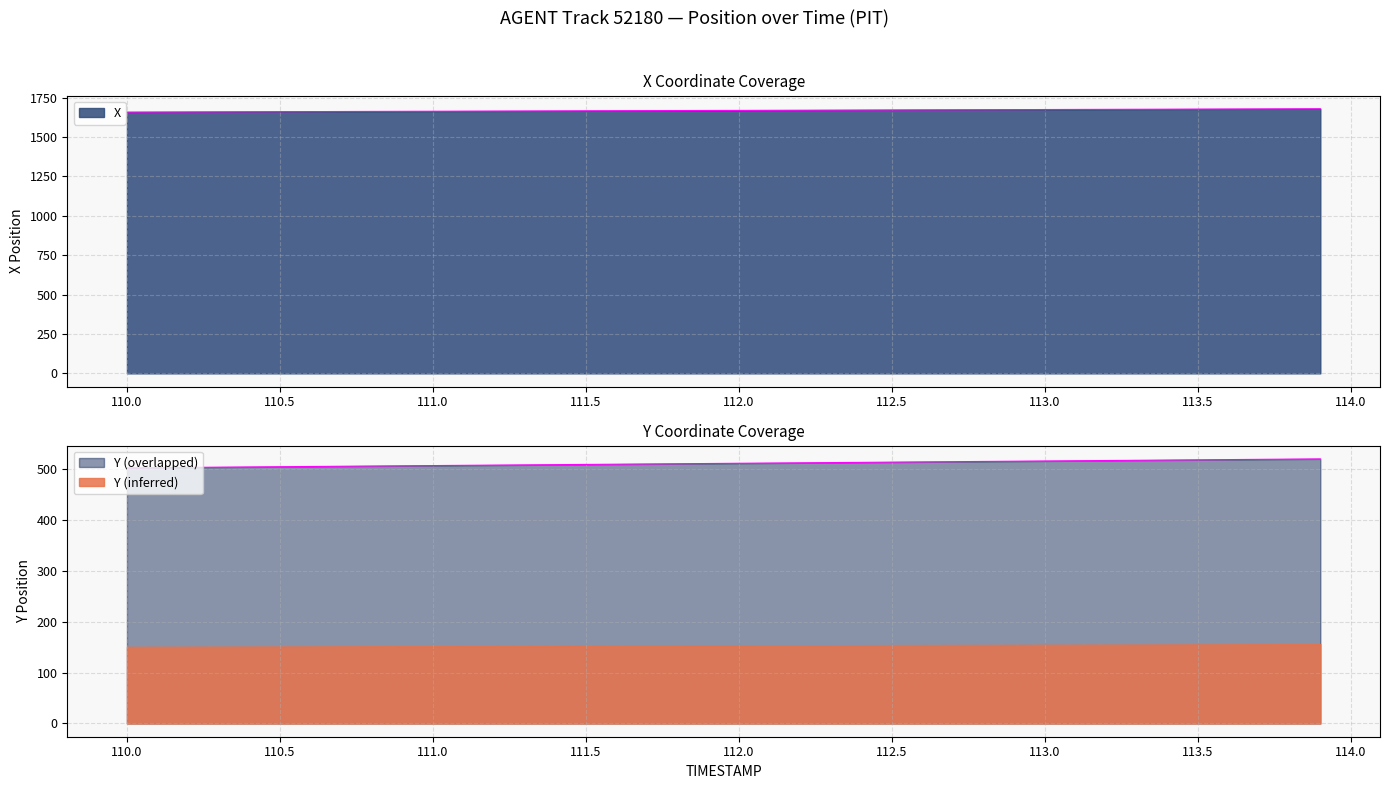

What is the approximate value of Y at 113.1?

516.5